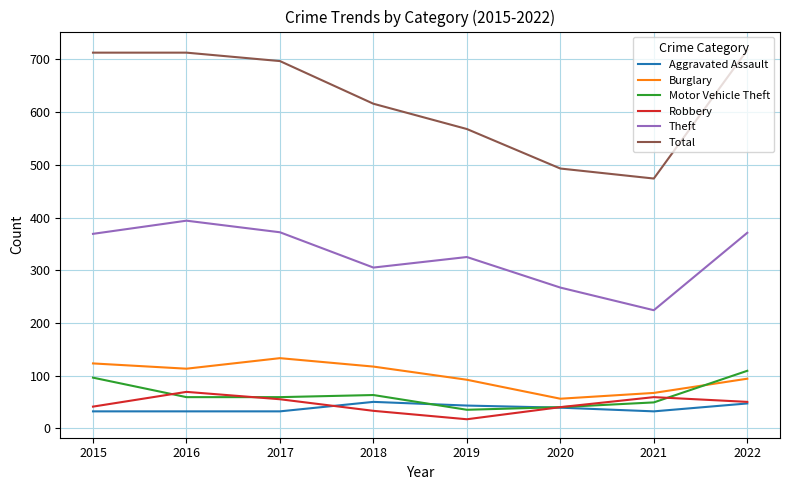

Rank the series by their maximum value, from lowest to highest.

Aggravated Assault, Robbery, Motor Vehicle Theft, Burglary, Theft, Total